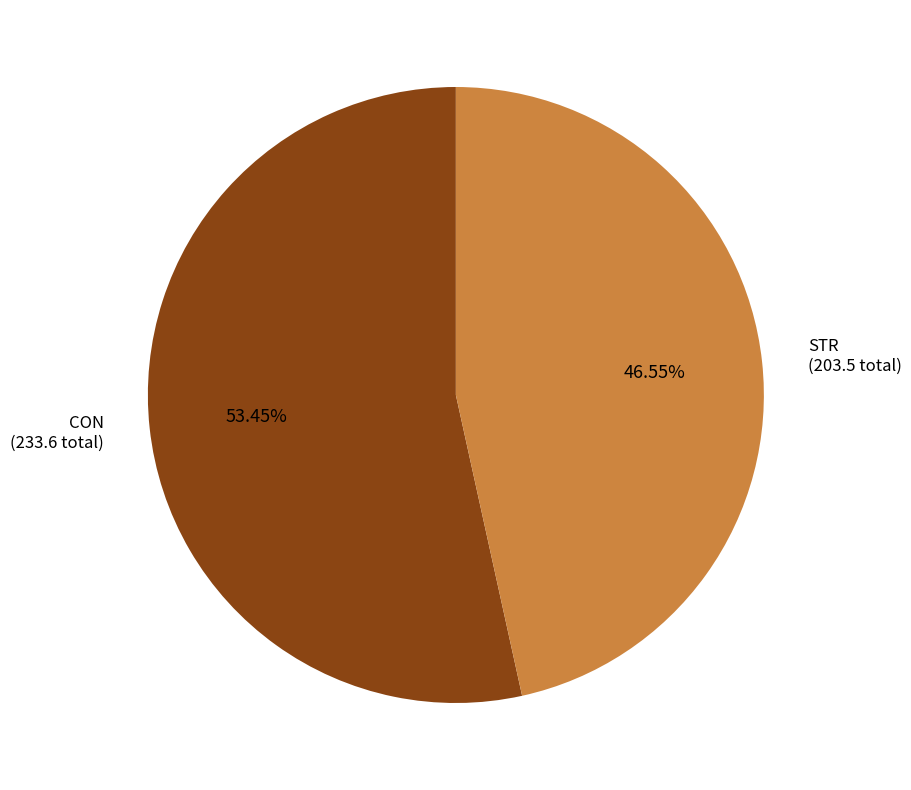

Does any single category account for the majority?

Yes